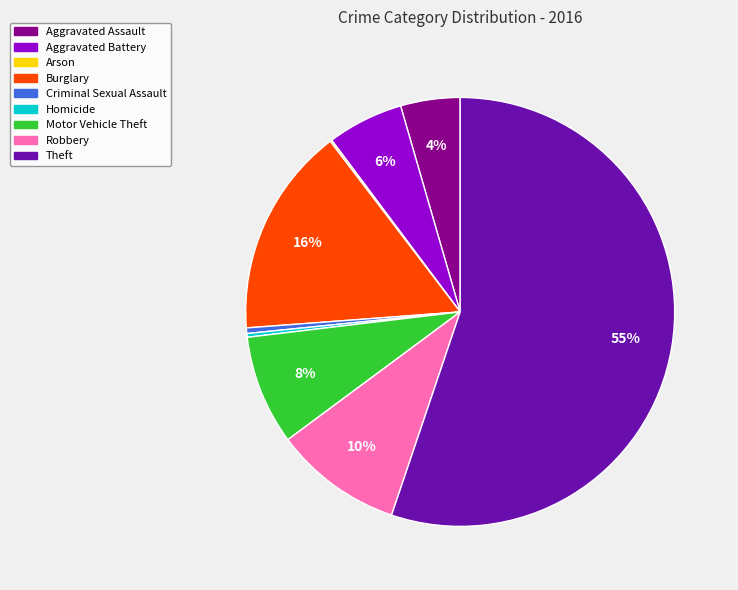

The Burglary slice represents 16% of the pie. True or false?

True